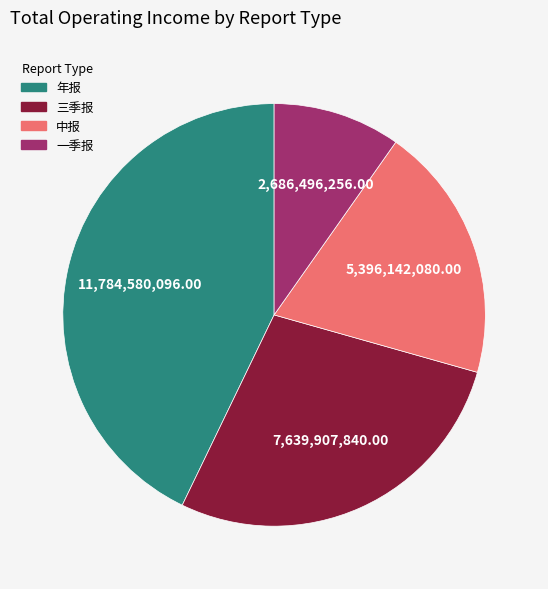

What is the largest slice in the pie chart?

年报